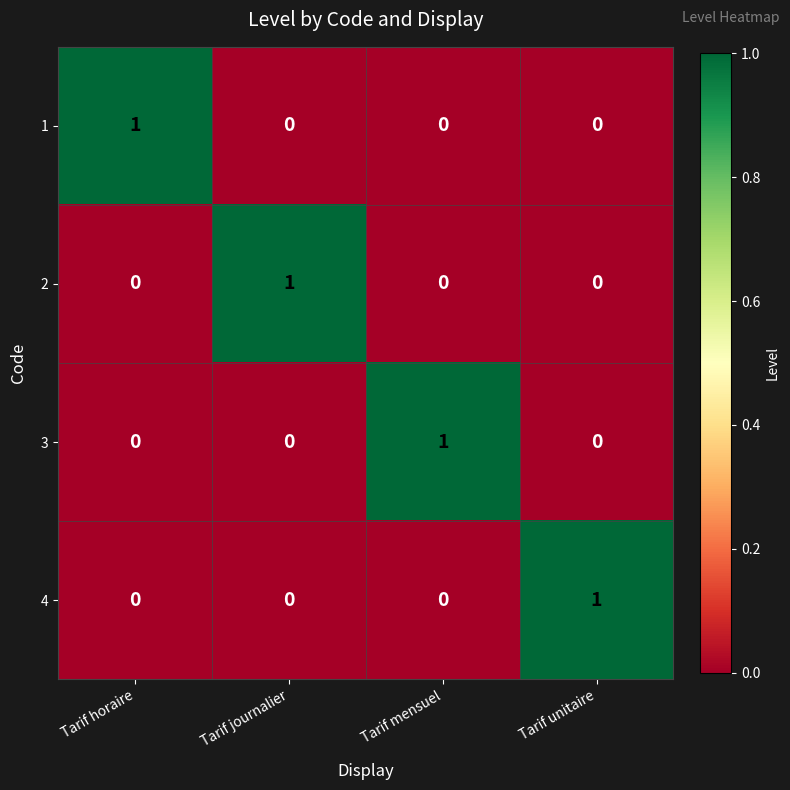

Reading left to right, what are all the values shown in this chart?

1: 1	0	0	0
2: 0	1	0	0
3: 0	0	1	0
4: 0	0	0	1